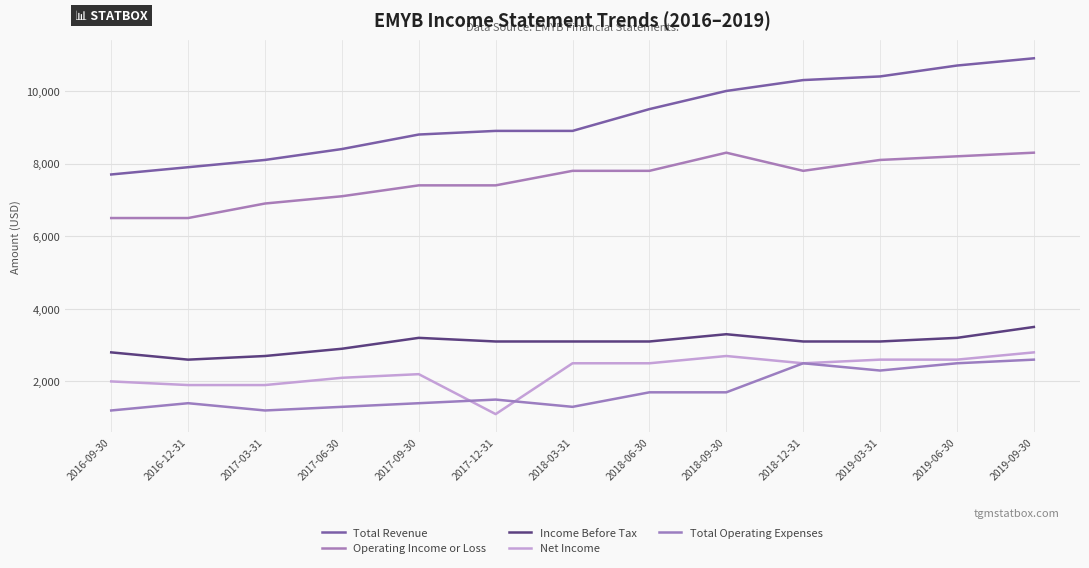

At which category does Net Income reach its first local peak?

2017-09-30